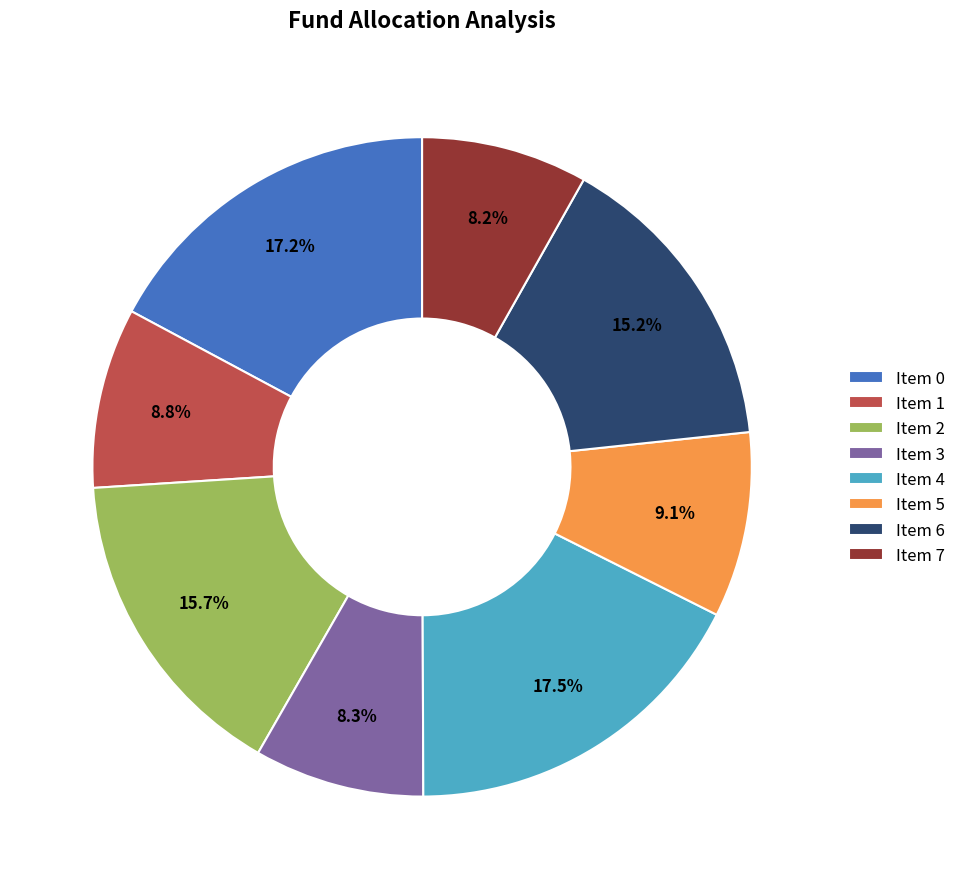

How many slices are in this pie chart?

8